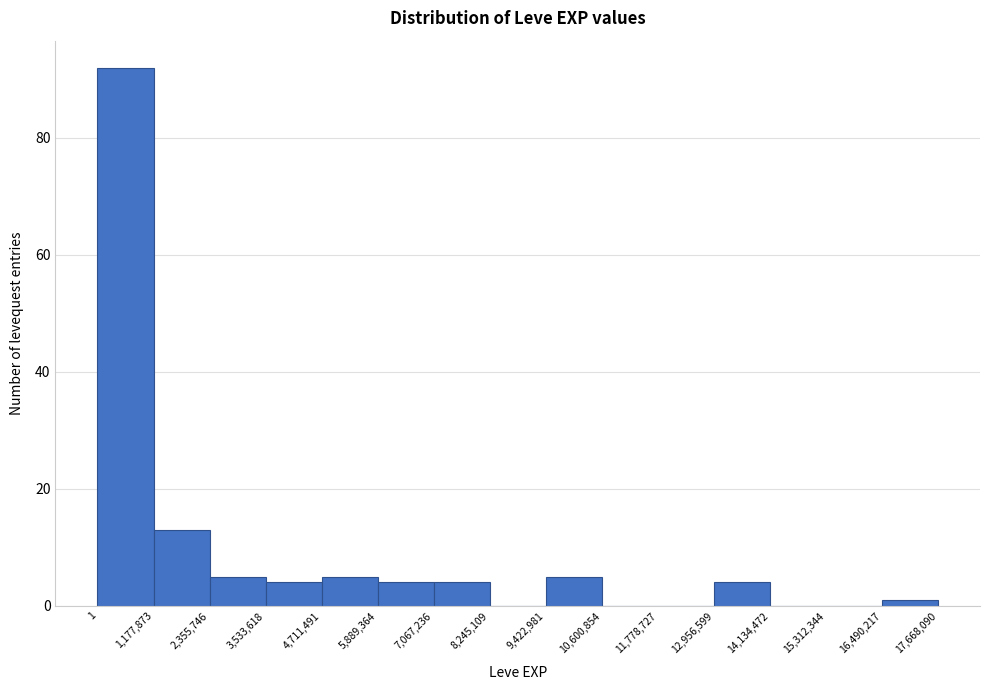

Which range on the x-axis has the tallest bar?

1 to 1,177,873